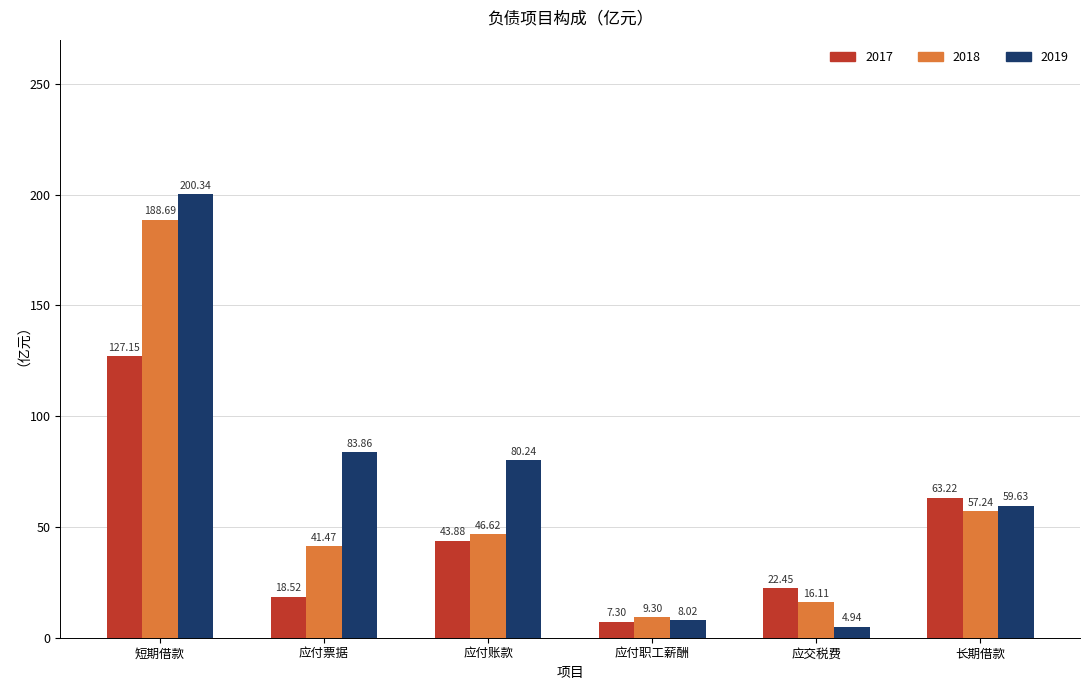

How many categories are shown in the chart?

6